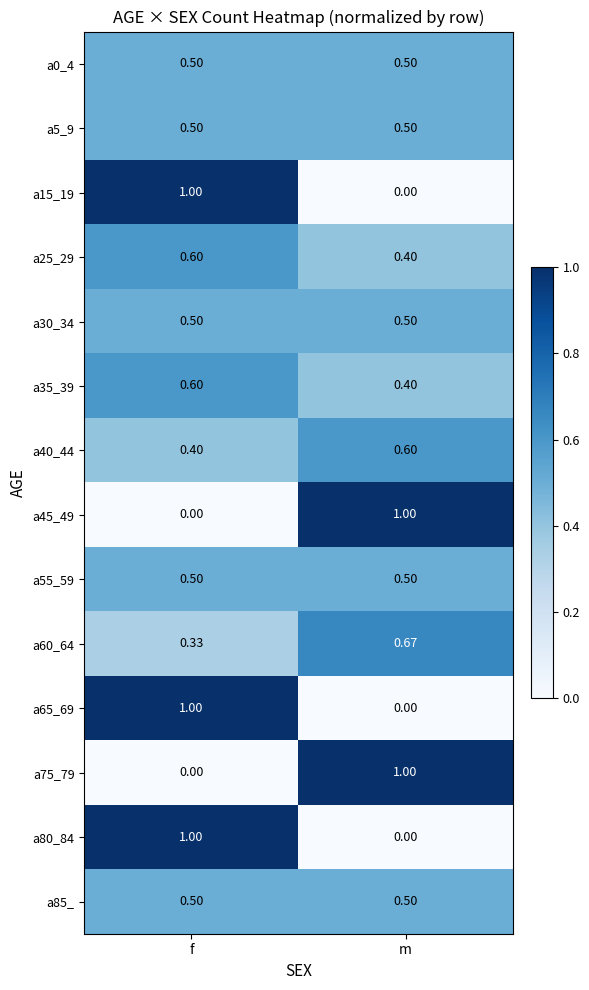

How many distinct data groups are displayed?

14